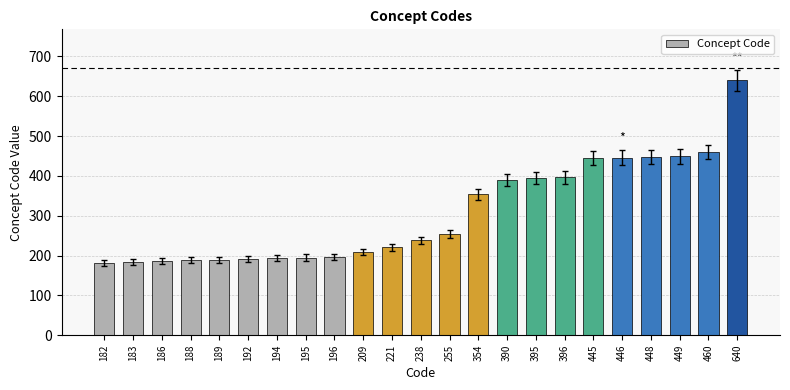

Which category has the highest value across all series?

640